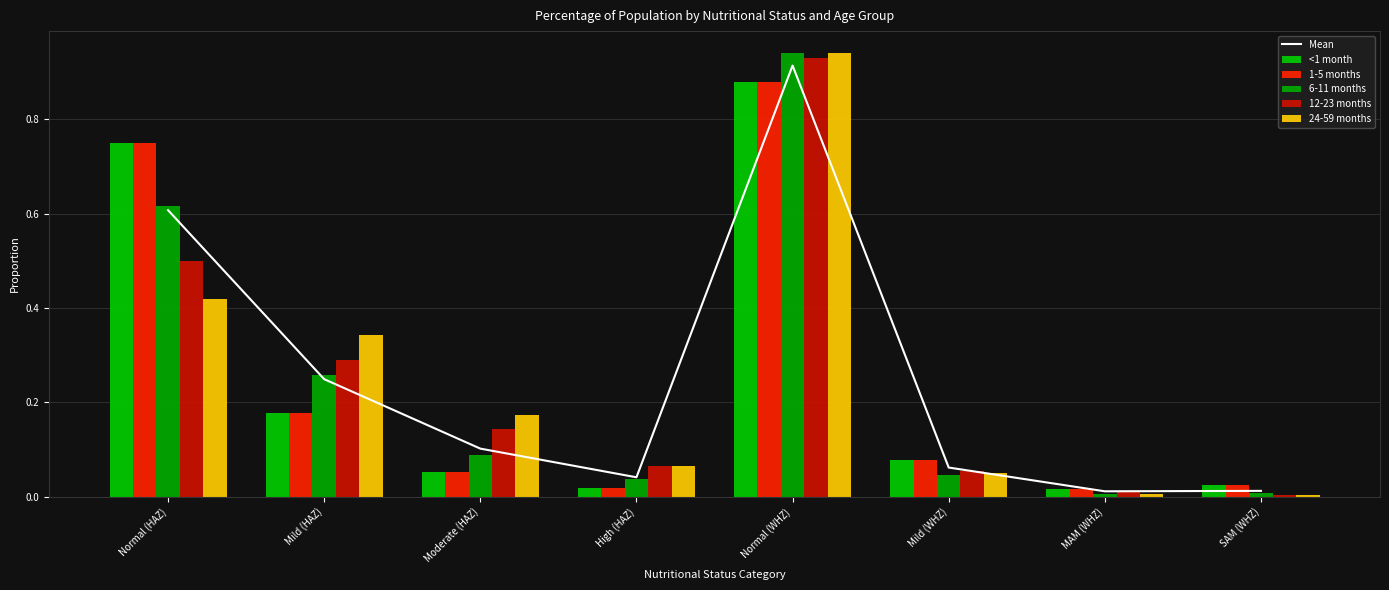

Which series has the largest total across all categories?

6-11 months